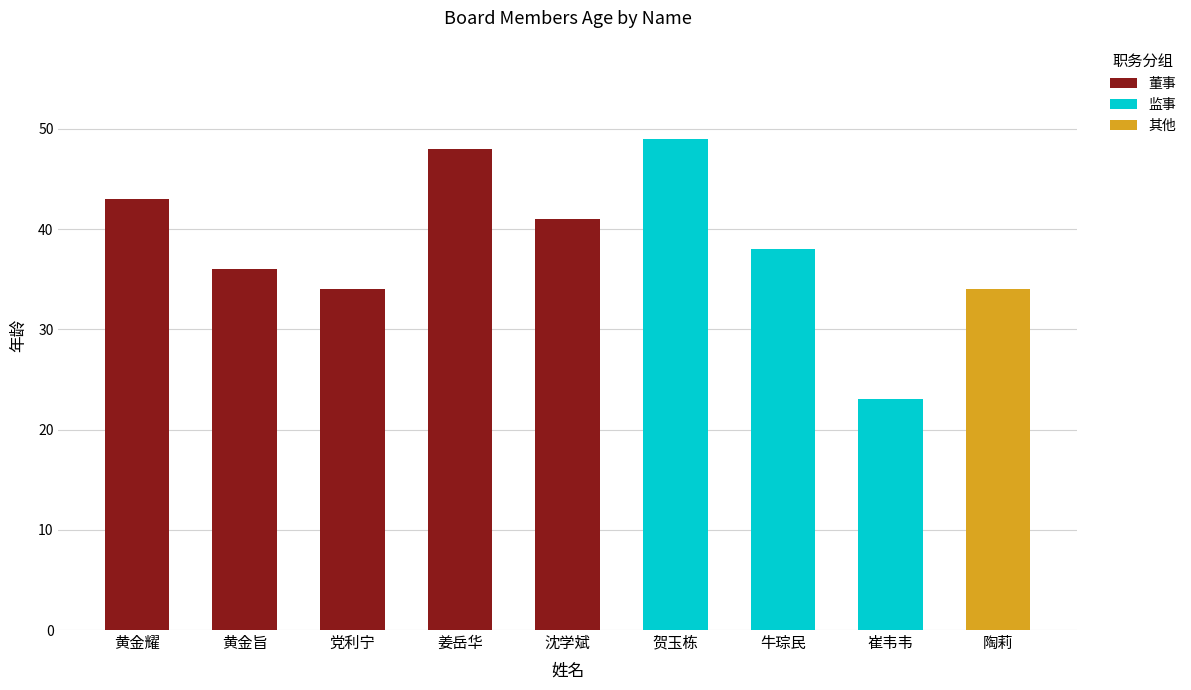

Where is the data nearest to the value 36?

黄金旨